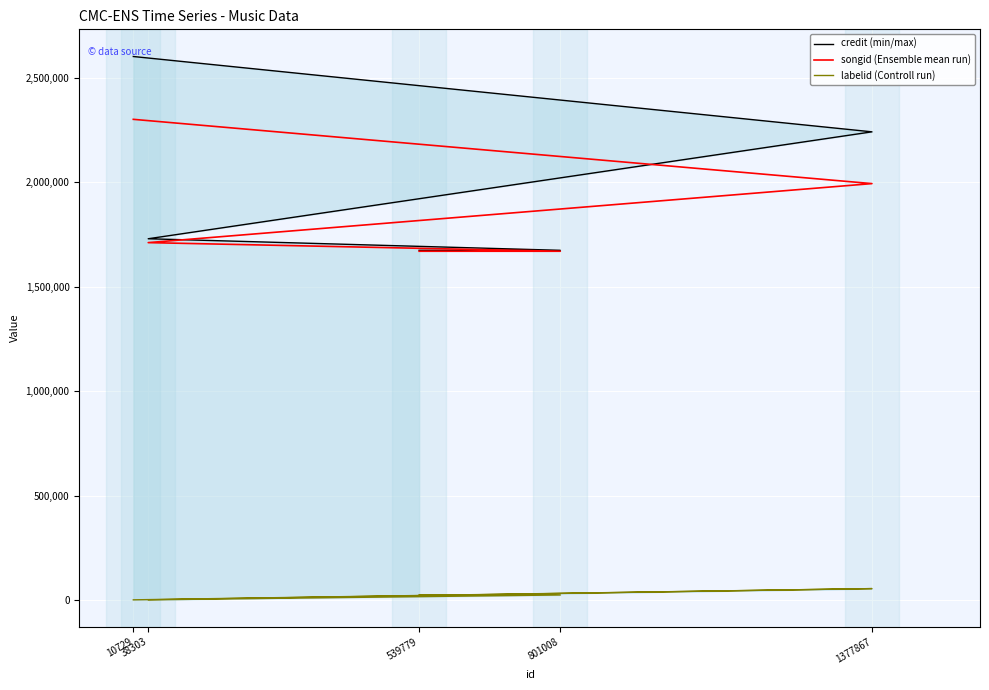

Is this an area chart (filled region under the line)?

No